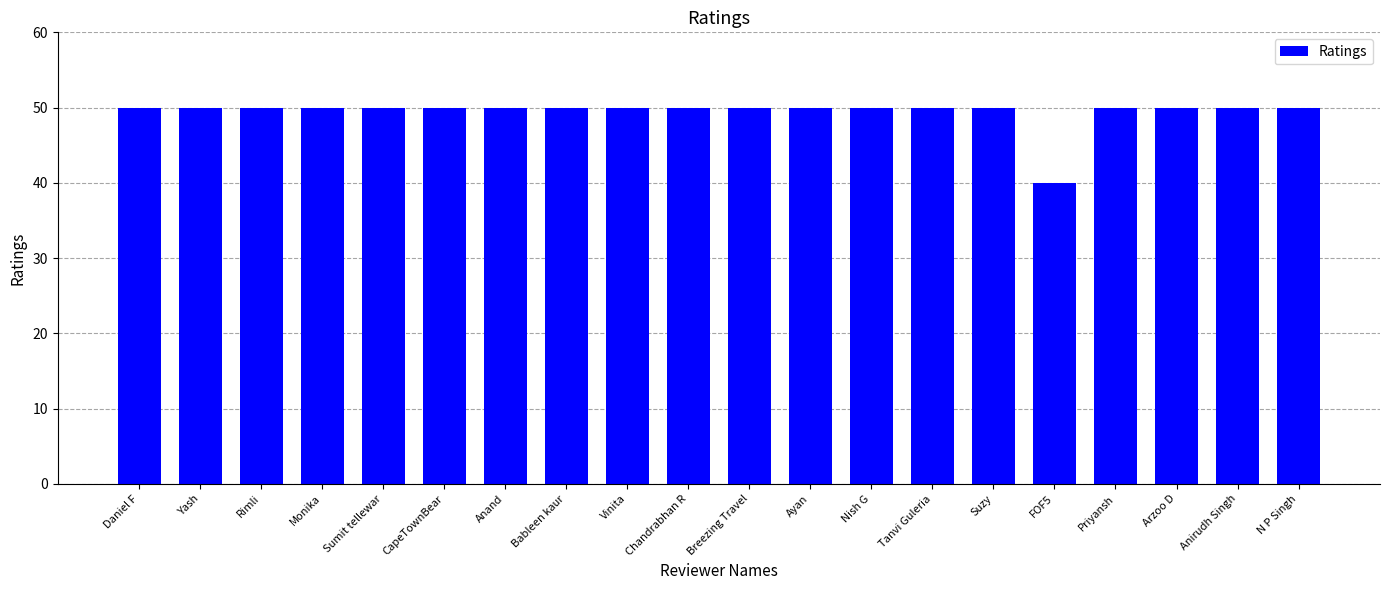

How many series are shown in this chart?

1